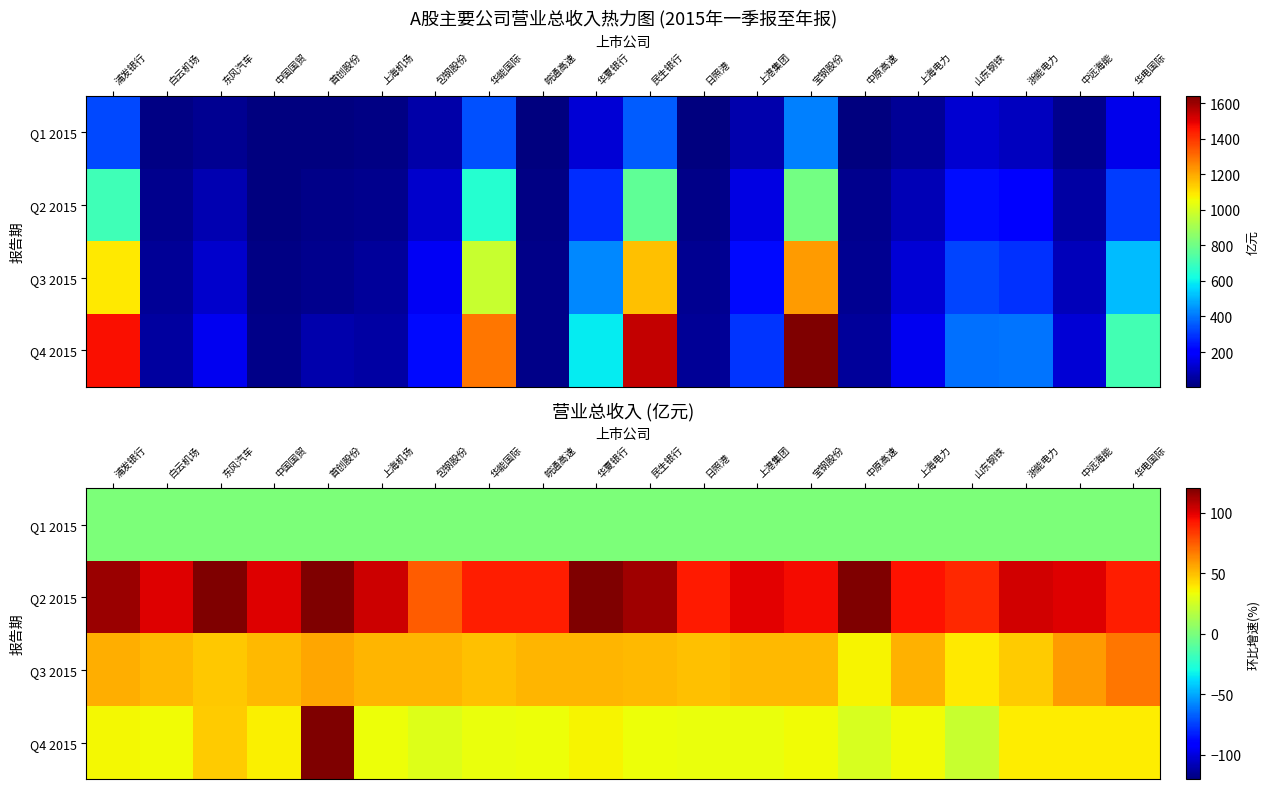

Rank the series at 中远海能 from highest to lowest value.

Q2 2015, Q3 2015, Q4 2015, Q1 2015